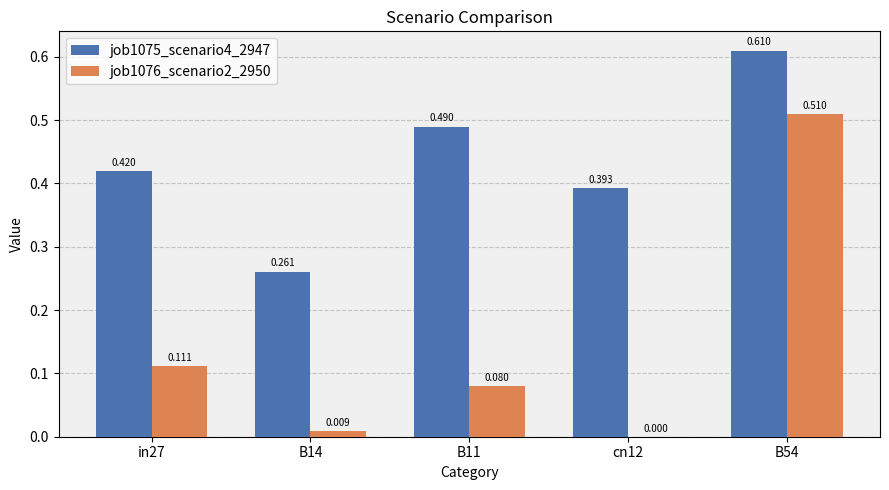

Between in27 and B54, which series saw the biggest shift?

job1076_scenario2_2950